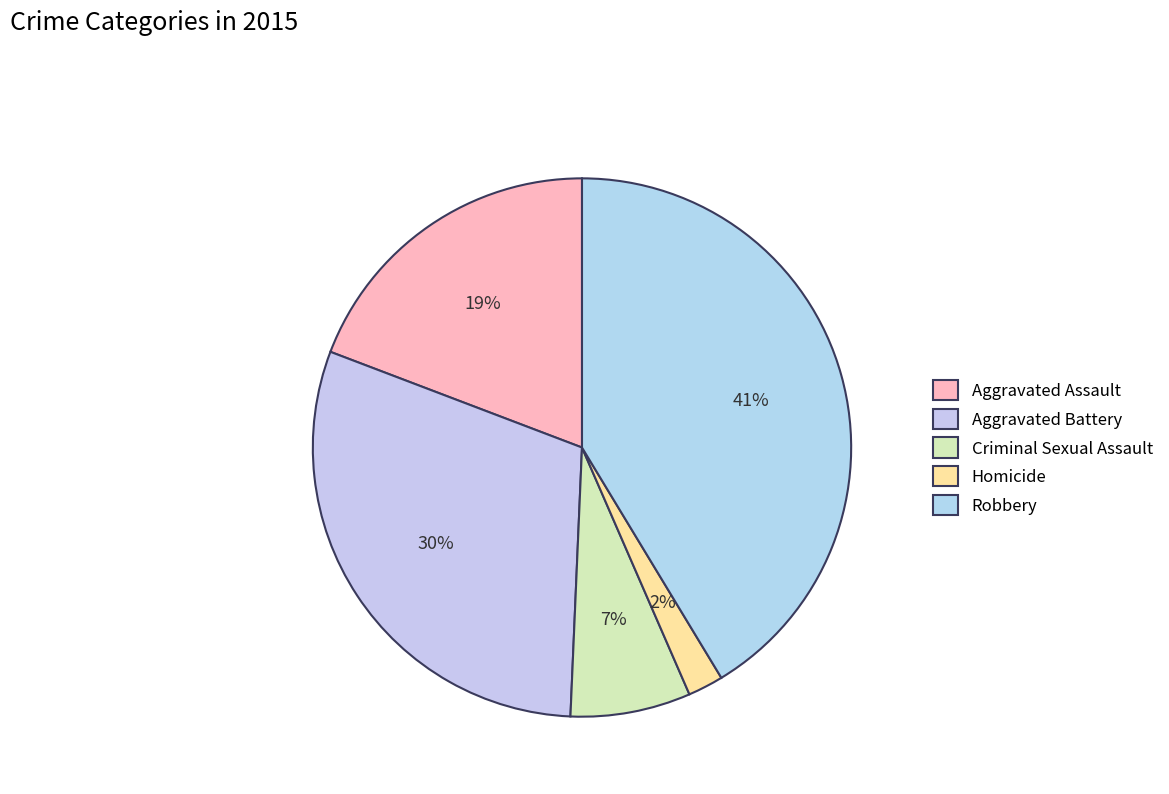

Does any single category account for the majority?

No